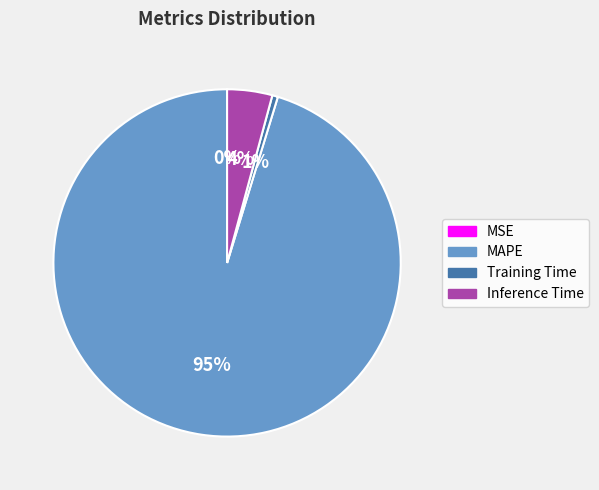

To the nearest percent, what is the difference between the largest and smallest slice percentages?

95%